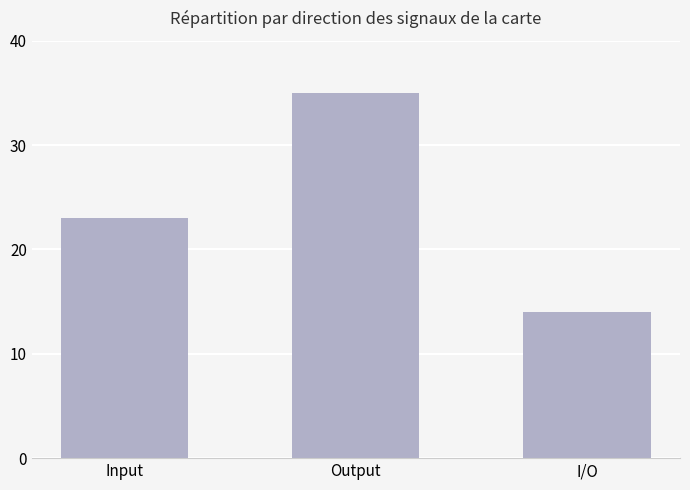

True or false: the data shows 35 at Output.

True